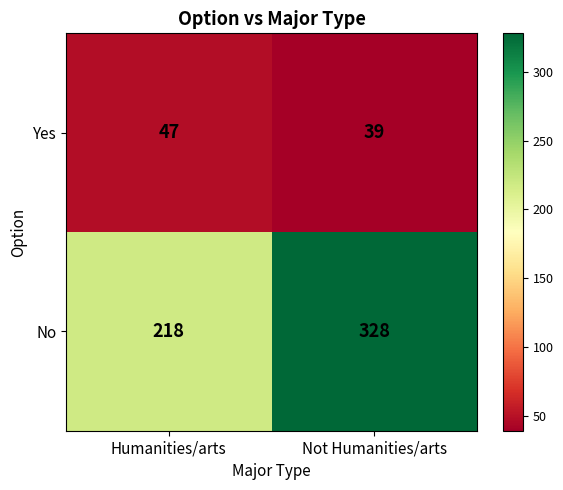

List the series in order of their peak value, lowest first.

Yes, No